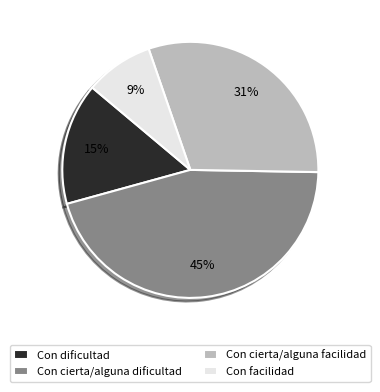

To the nearest percent, what percentage of the pie is Con dificultad?

15%